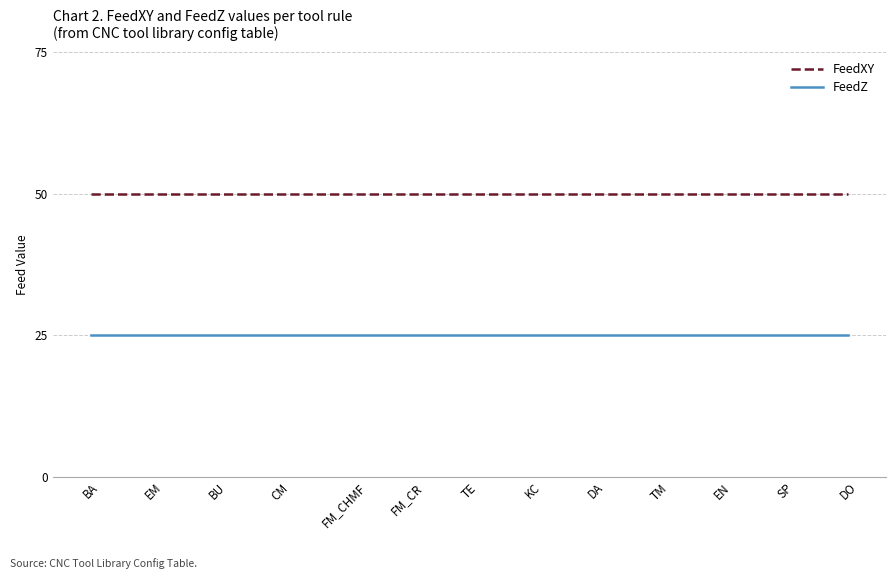

What is the sum of all FeedZ values?

325